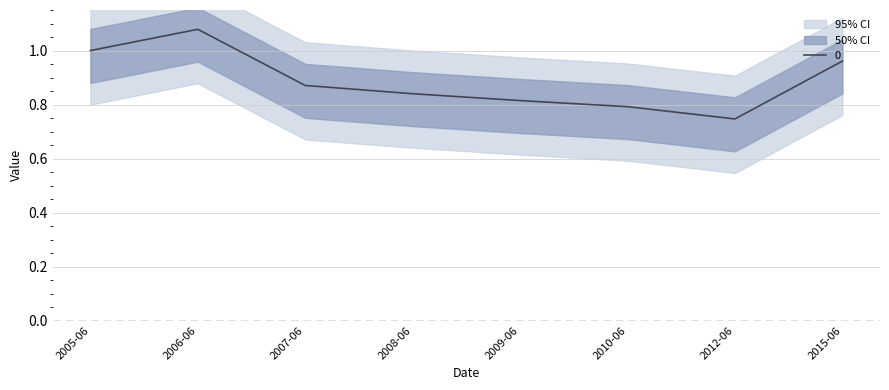

At which label does 0 reach its peak?

2006-06